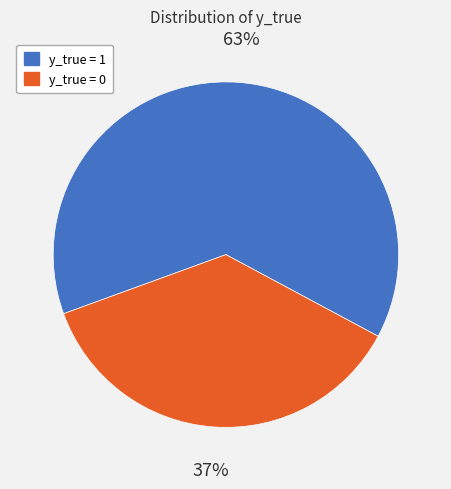

To the nearest percent, what is the combined percentage of y_true = 1 and y_true = 0?

100%